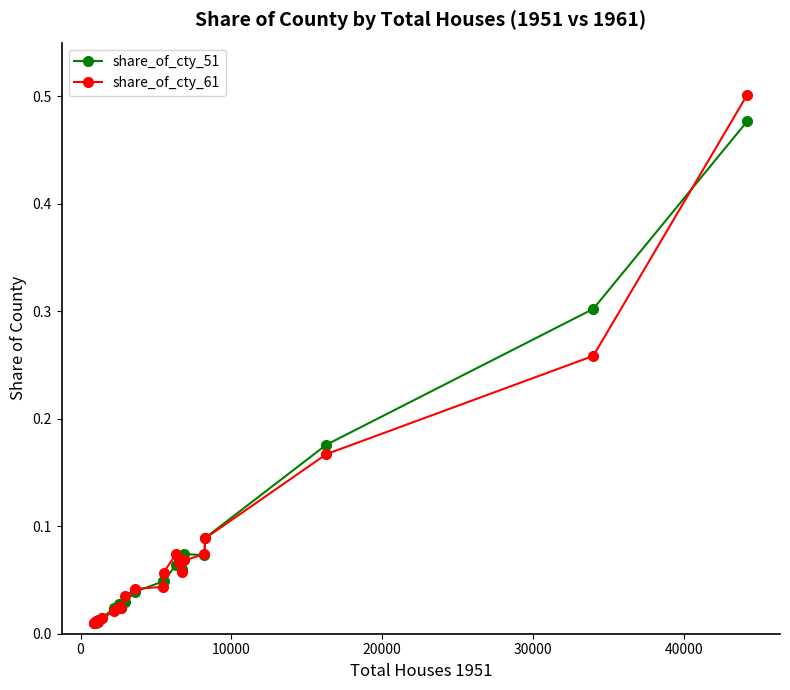

At how many categories does at least one series exceed 0?

20